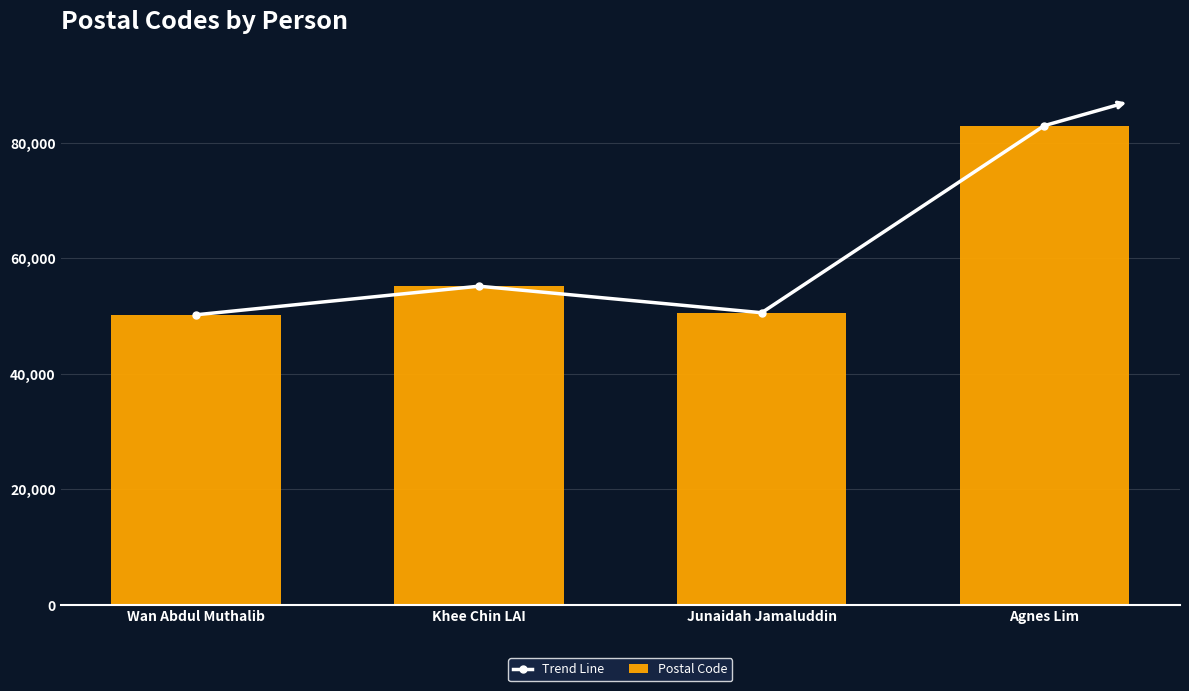

Does the chart contain any negative values?

No